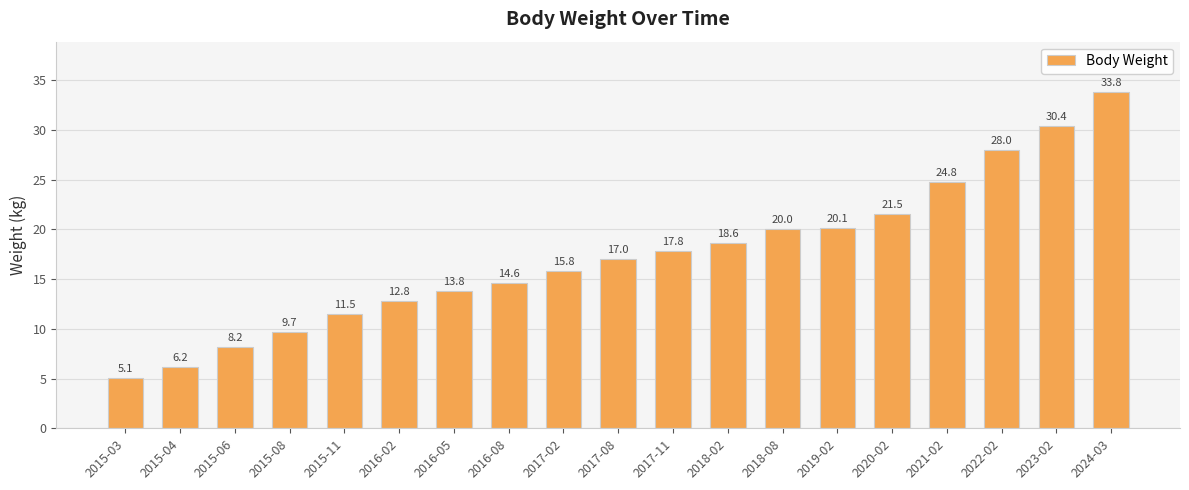

Rank the categories by value from highest to lowest.

2024-03, 2023-02, 2022-02, 2021-02, 2020-02, 2019-02, 2018-08, 2018-02, 2017-11, 2017-08, 2017-02, 2016-08, 2016-05, 2016-02, 2015-11, 2015-08, 2015-06, 2015-04, 2015-03